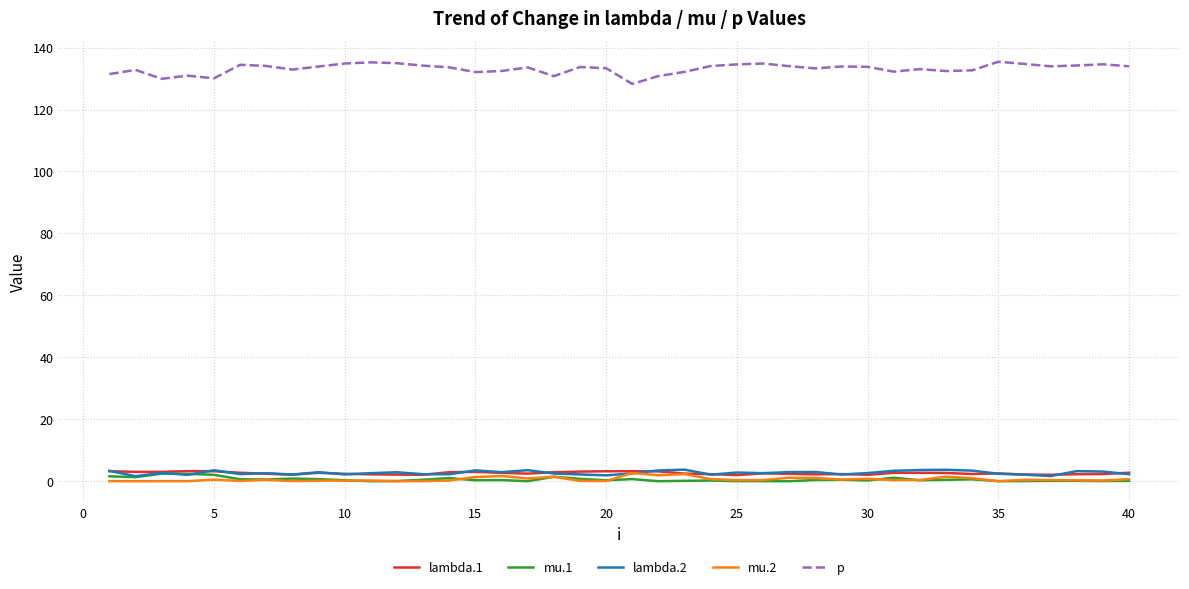

Which series has the widest spread of values?

p